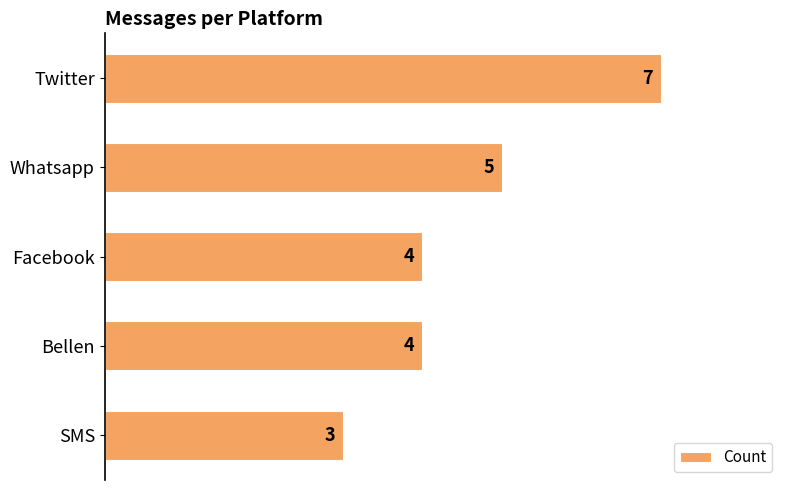

What is the sum of the values at Twitter and Bellen?

11